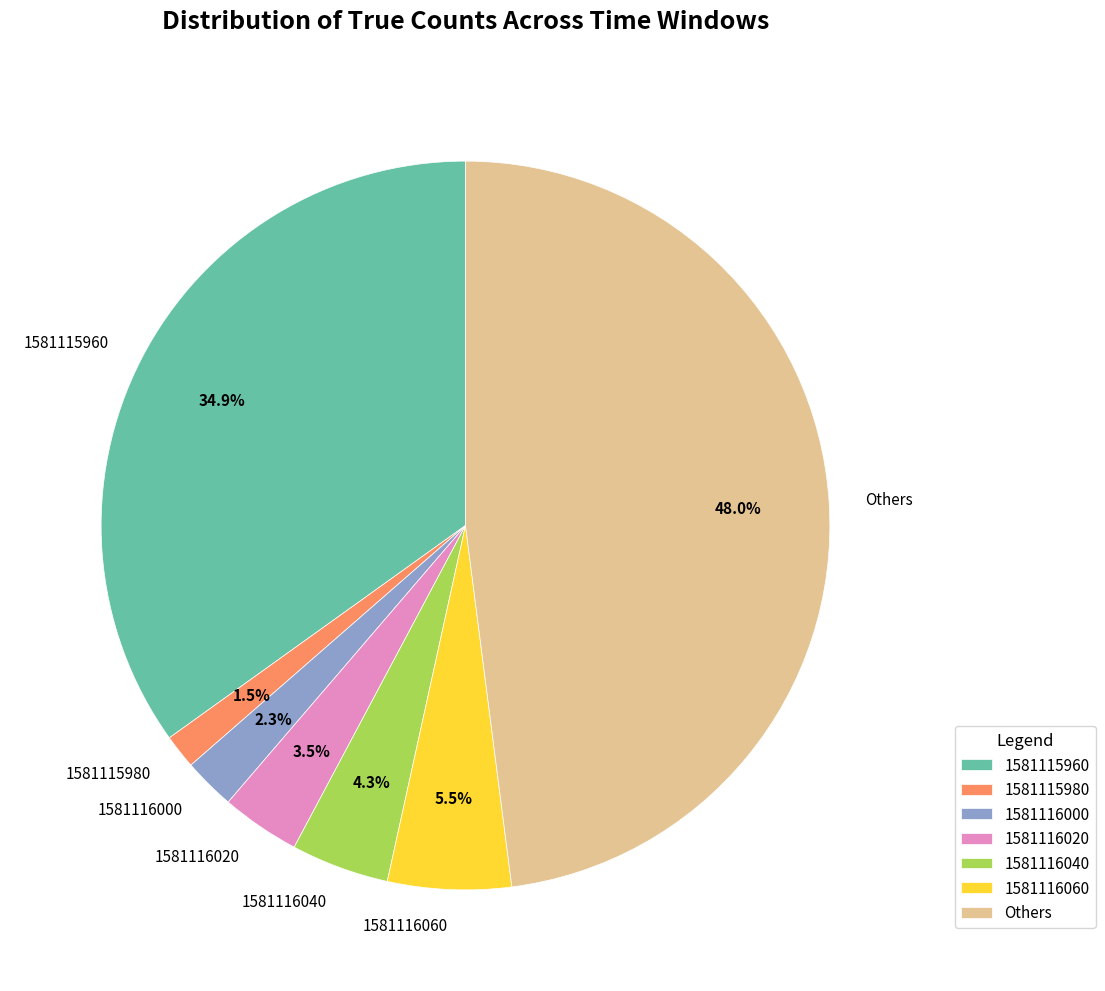

Does any single category account for the majority?

No